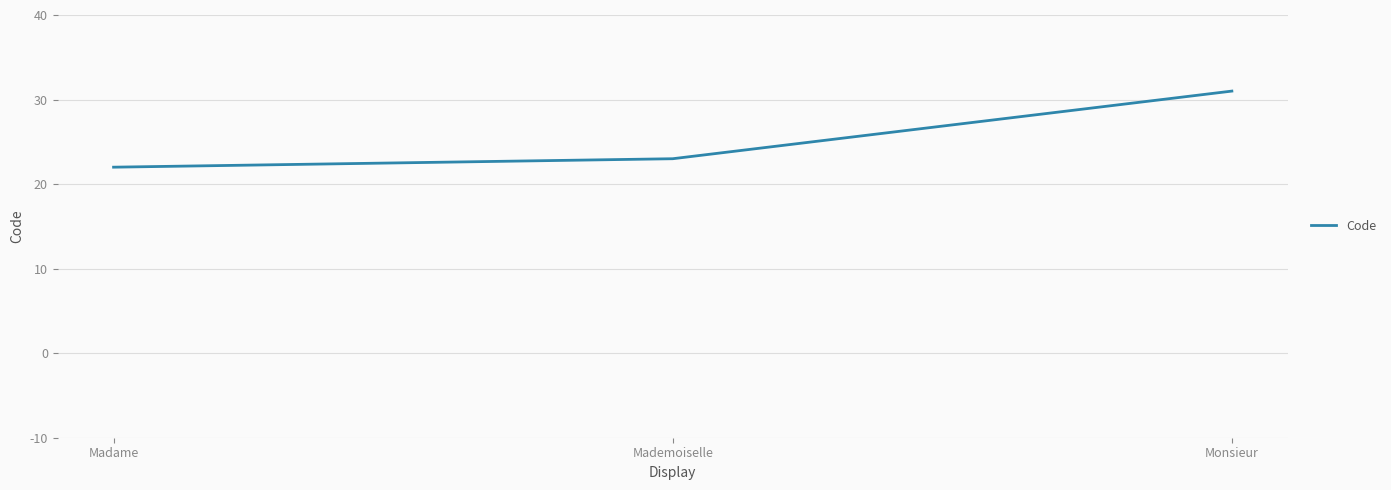

Rank the categories by value from highest to lowest.

Monsieur, Mademoiselle, Madame